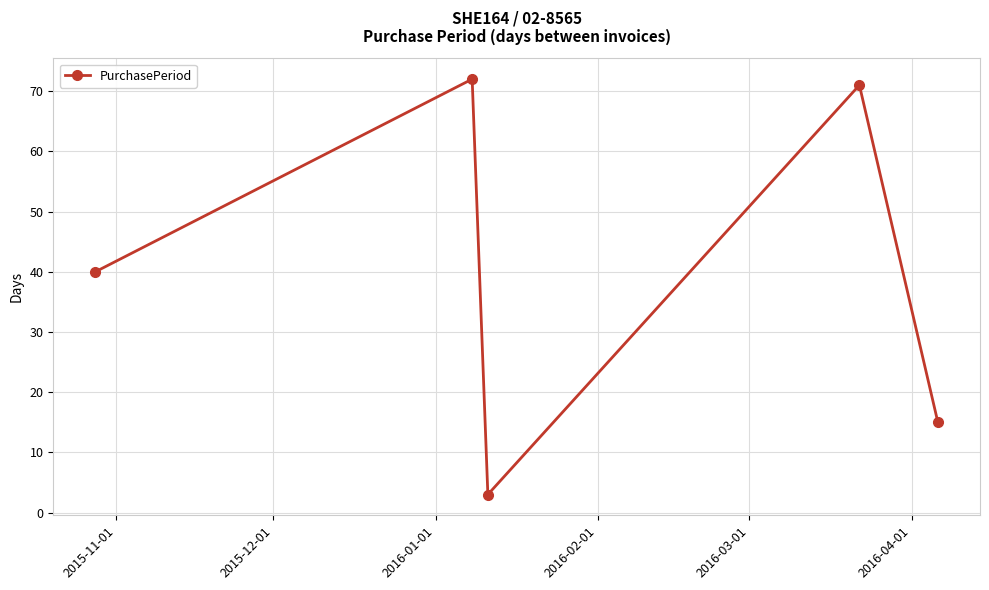

True or false: there are more than 1 points higher than both neighbors.

True